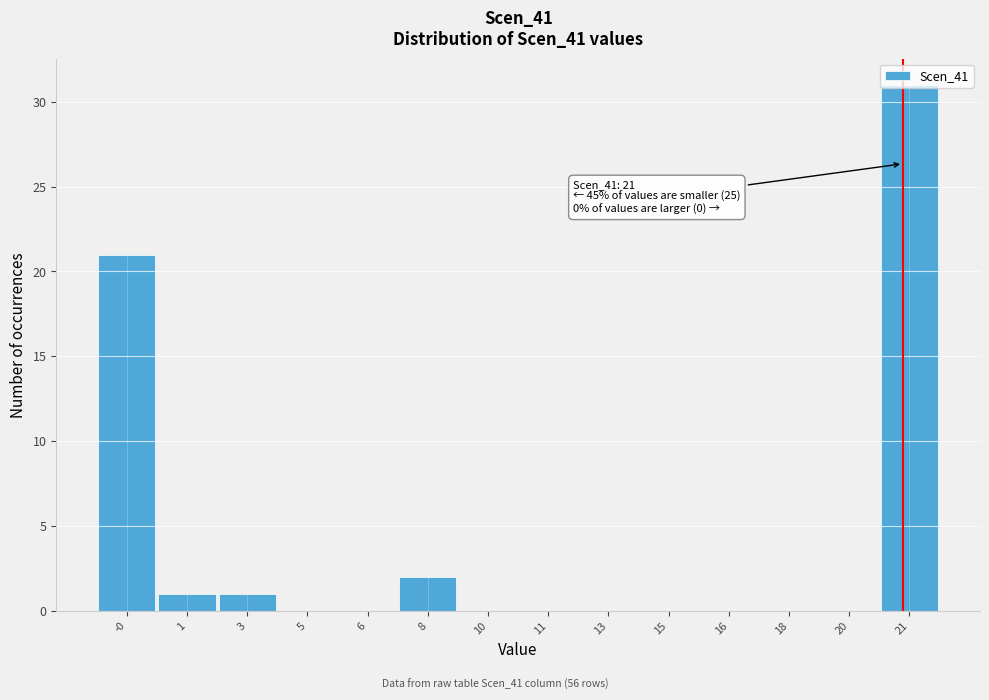

Is it true that the value at 21 is 31?

True